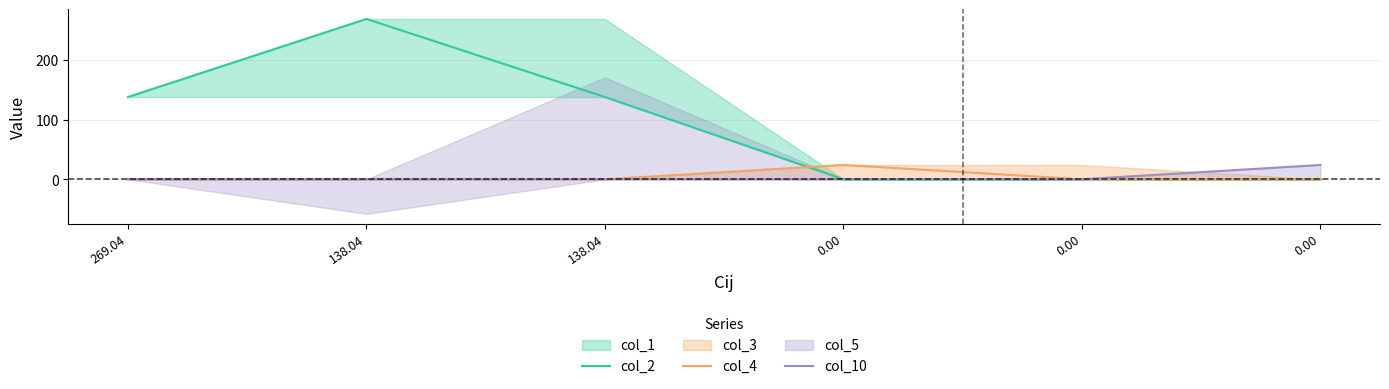

How many positive values does the col_10 series have?

1